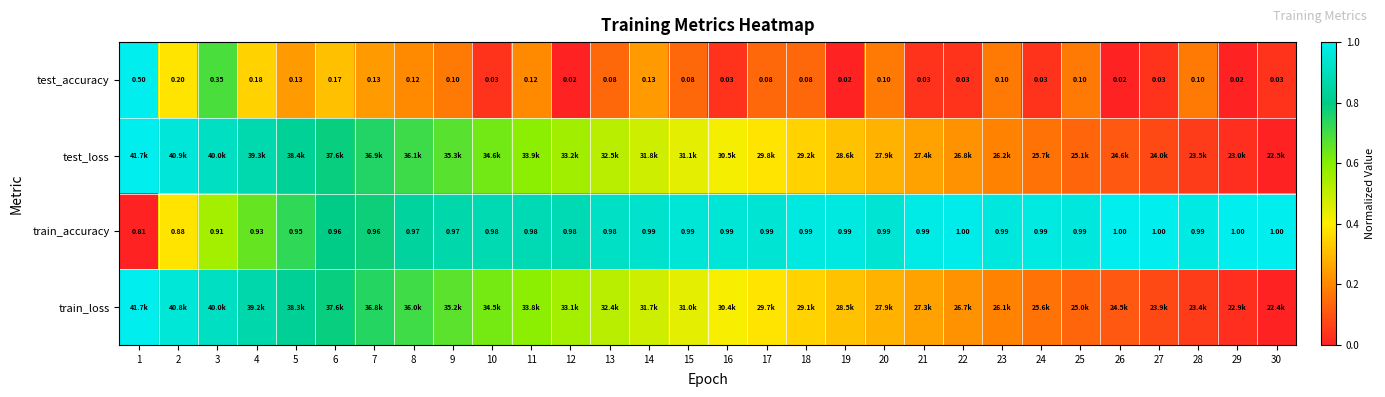

What is the difference between the highest and lowest values at 2?

0.6